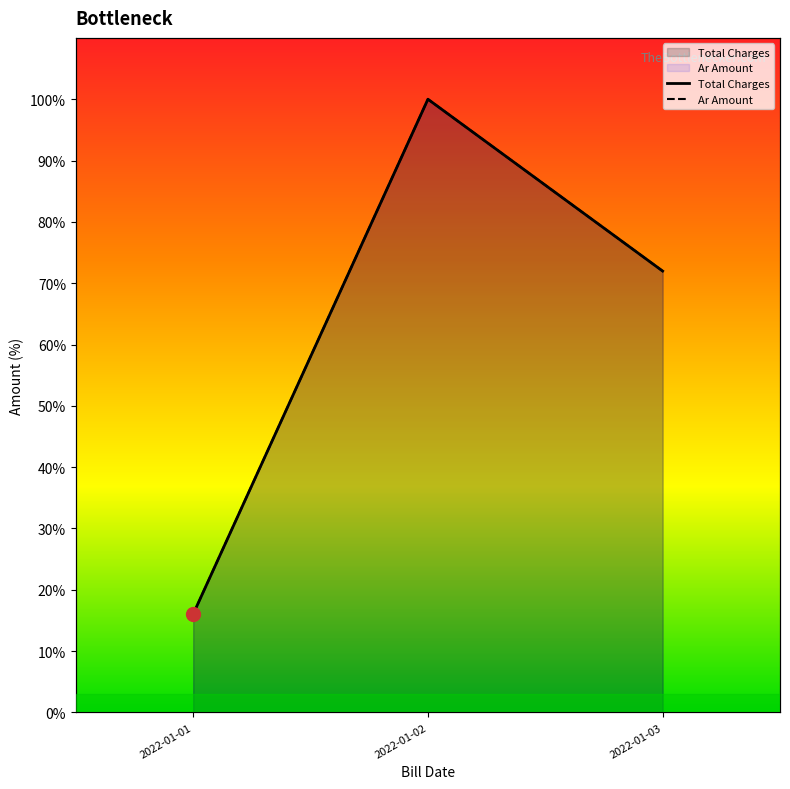

The Ar Amount series shows 26.9 at 2022-01-03. True or false?

False